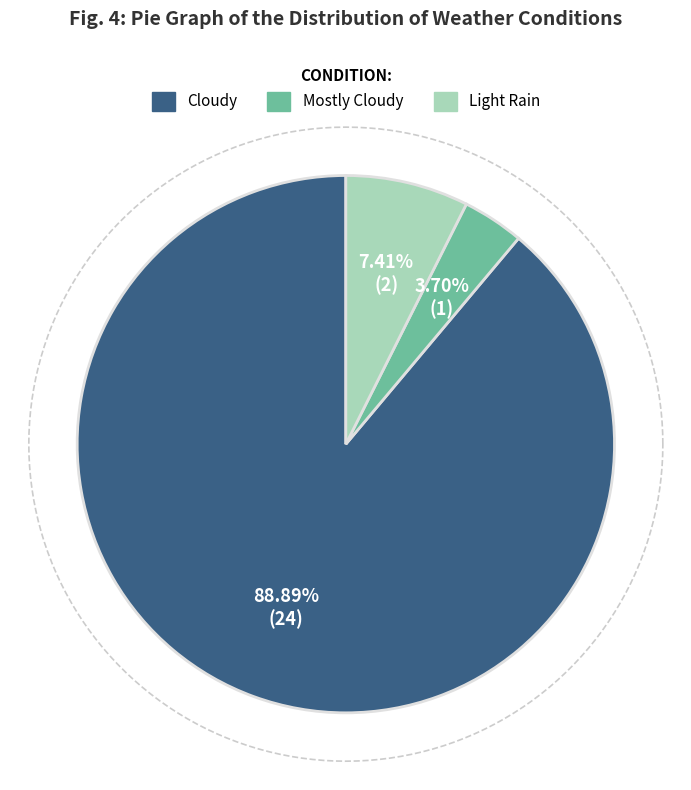

What is the change in value from Mostly Cloudy to Light Rain?

+1